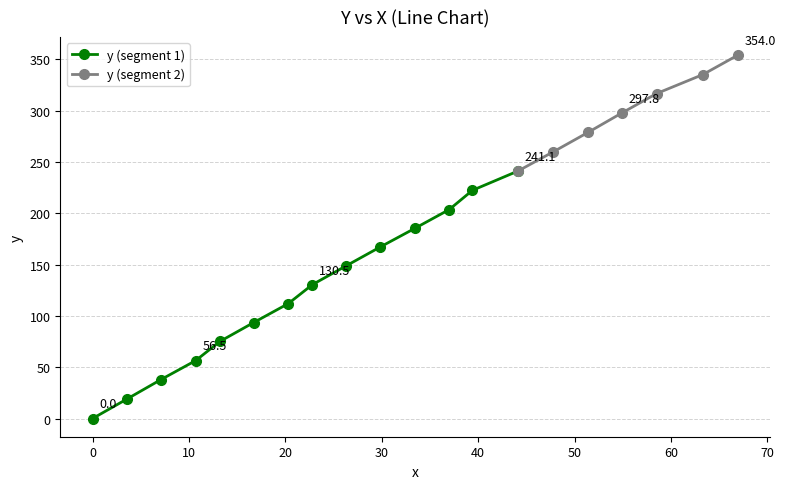

What is the ratio of the value at 3.6 to the value at 47.8?

0.1